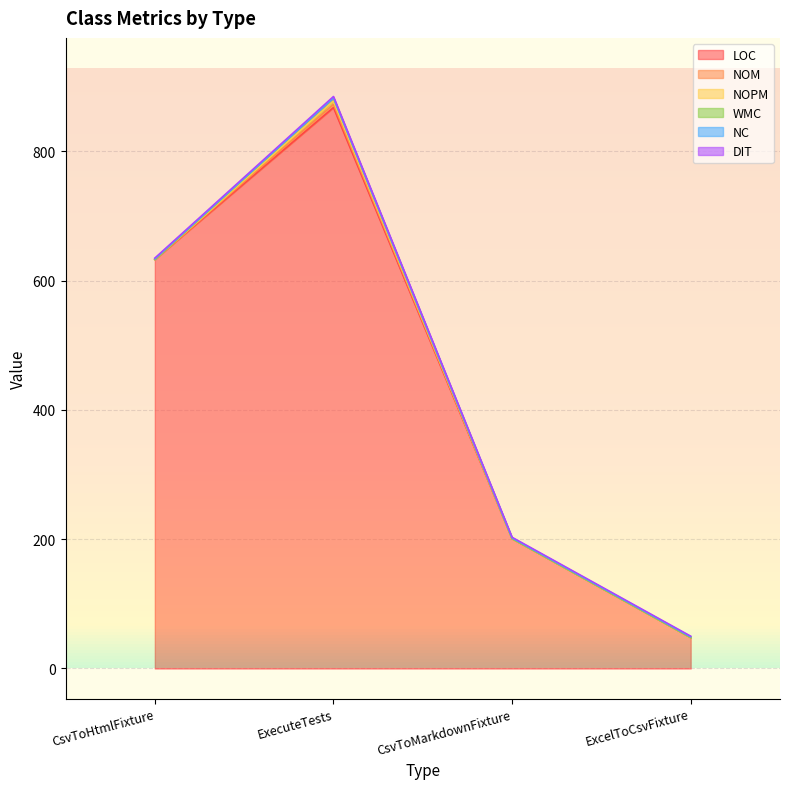

At which category does DIT reach its first local peak?

ExecuteTests